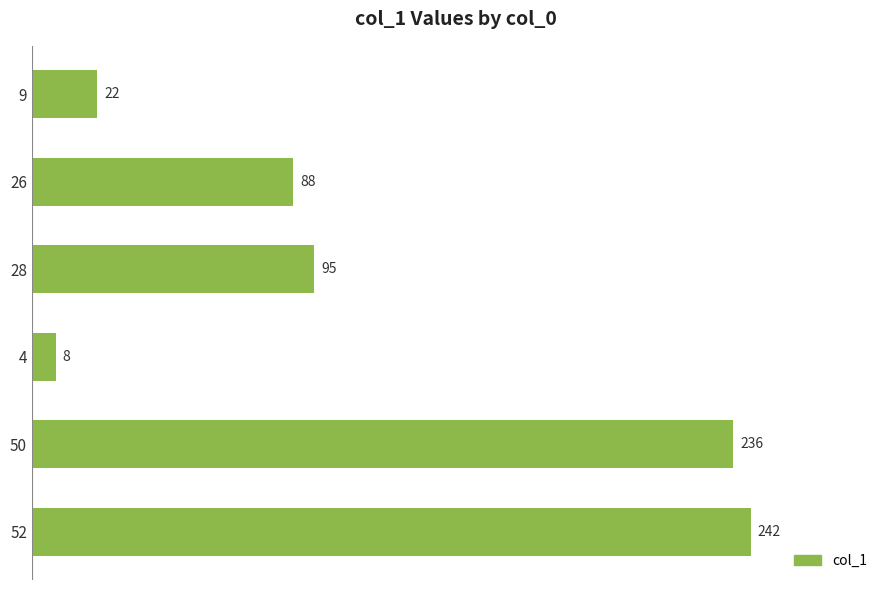

Reading top to bottom, extract all data points from this chart.

9=22	26=88	28=95	4=8	50=236	52=242